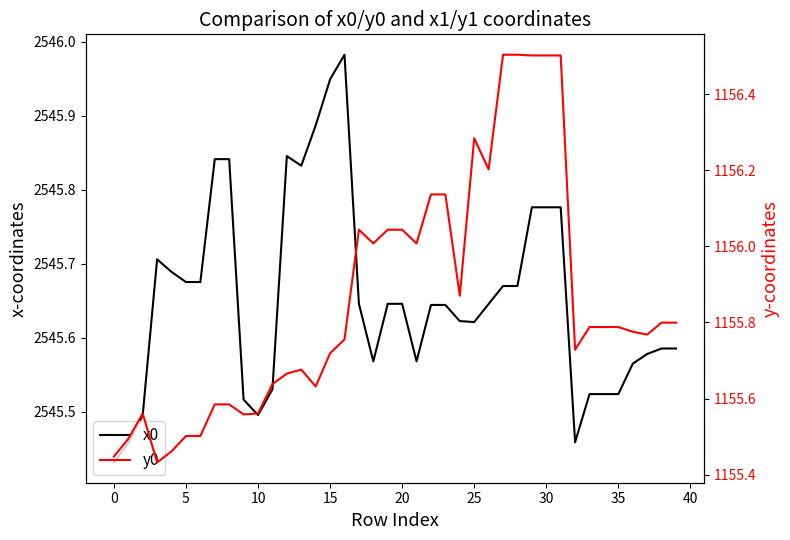

What are all the series names shown in the legend?

x0, y0